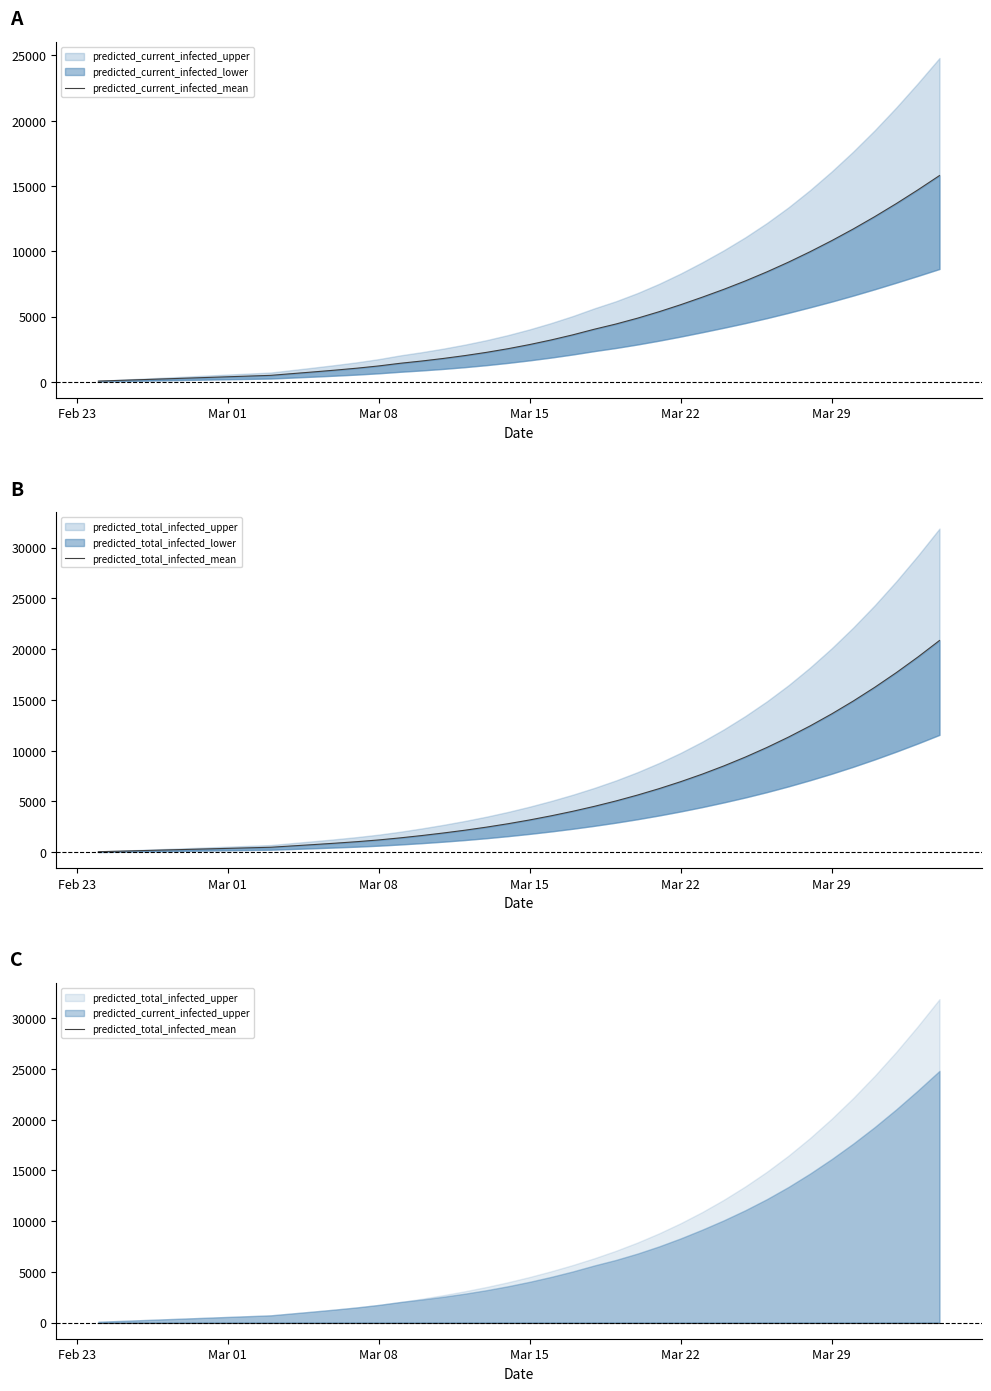

True or false: predicted_current_infected_mean and predicted_total_infected_mean intersect in this chart.

False